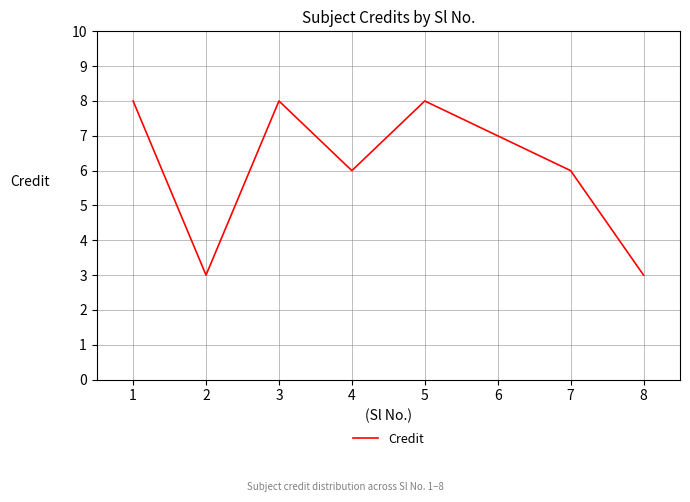

What is the average value?

6